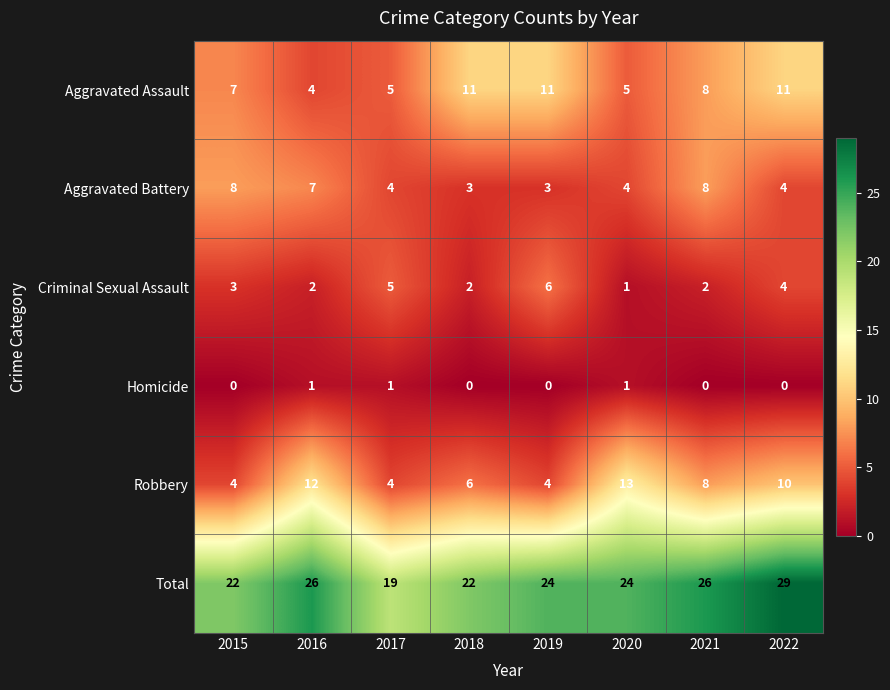

What is the approximate value of Robbery at 2017?

4